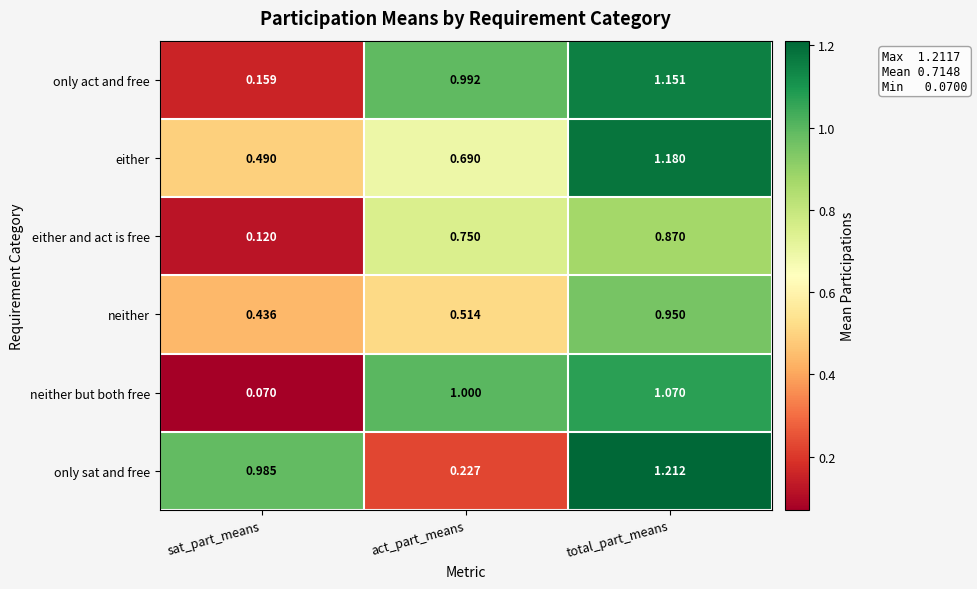

Rank the series by their maximum value, from lowest to highest.

either and act is free, neither, neither but both free, only act and free, either, only sat and free